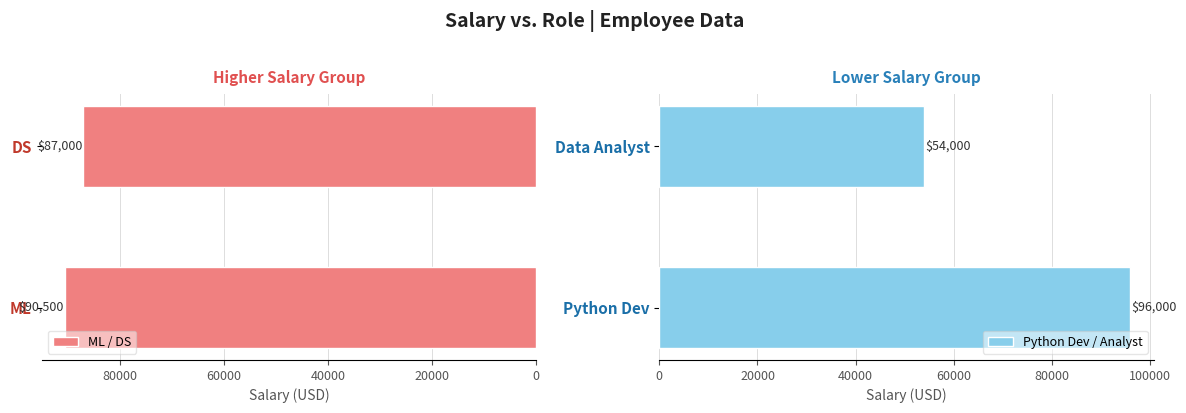

Rank the series at 20000 from lowest to highest value.

Python Dev / Analyst, ML / DS